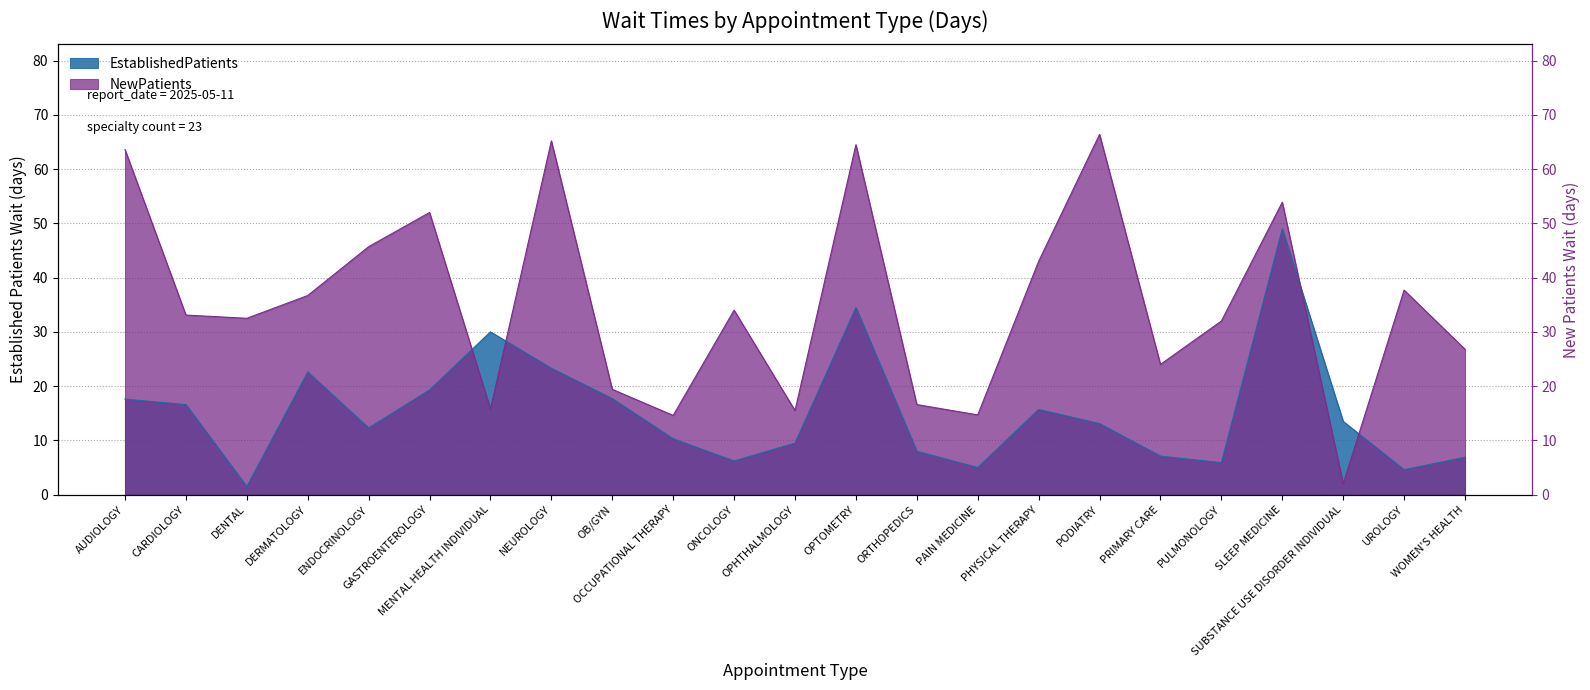

What are all the series names shown in the legend?

EstablishedPatients, NewPatients